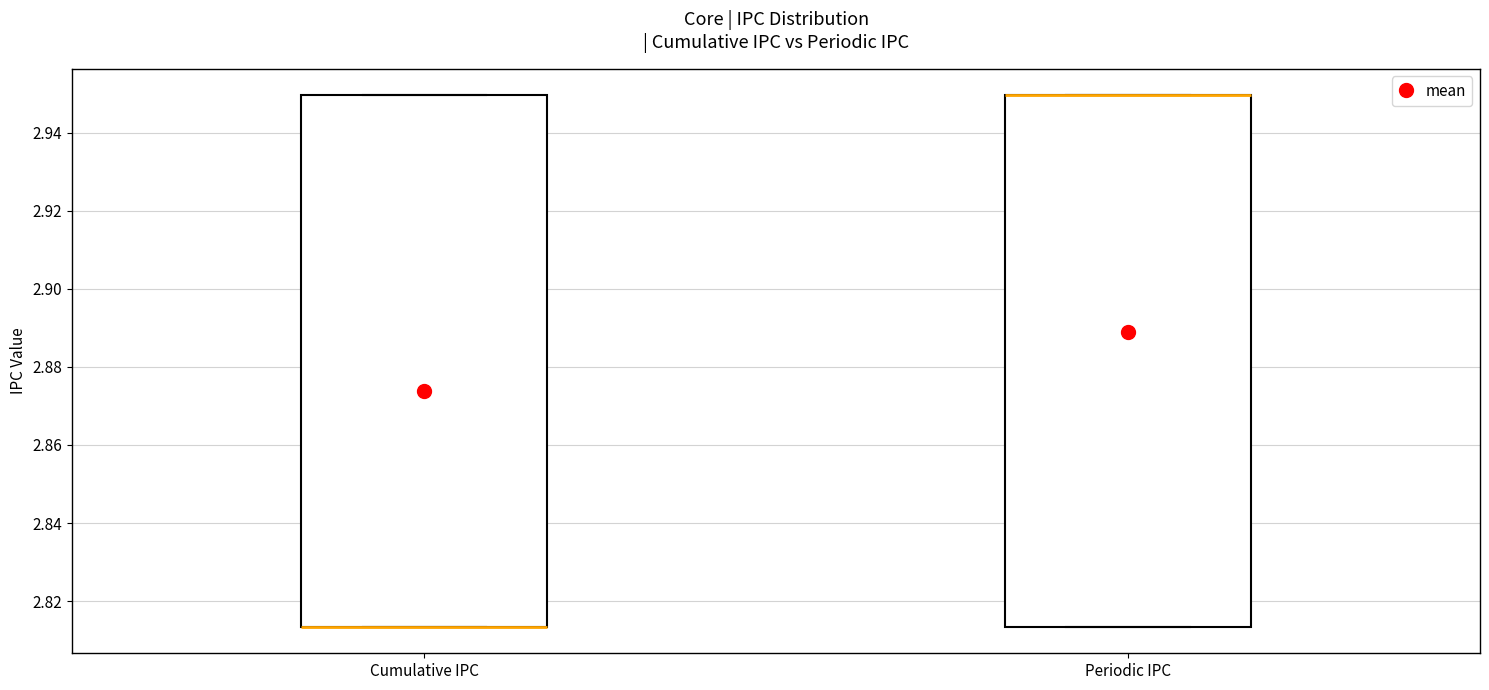

Reading left to right, transcribe this box plot: for each box, give where its median line is, the range the box spans, and where its two whiskers end, as read against the y-axis. The values are not printed on the chart, so give them approximately, as read against the axis.

Cumulative IPC: median 2.814 (drawn on the box's lower edge), box 2.814 to 2.950, whiskers 2.814 to 2.950
Periodic IPC: median 2.950 (drawn on the box's upper edge), box 2.814 to 2.950, whiskers 2.814 to 2.950